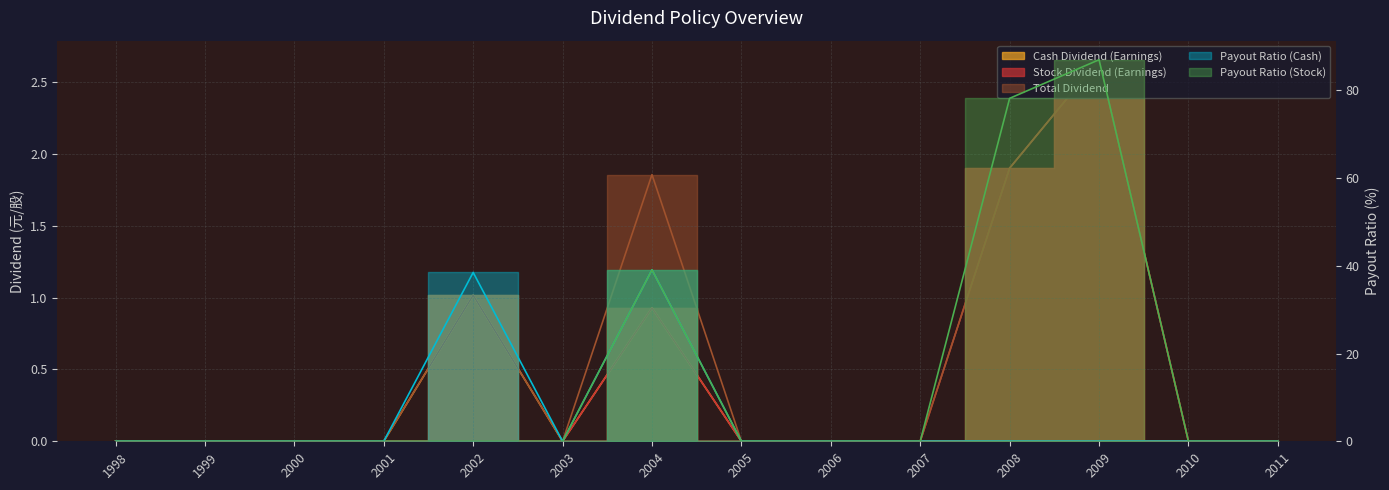

At which label is Stock Dividend (Earnings) closest to 1?

2004